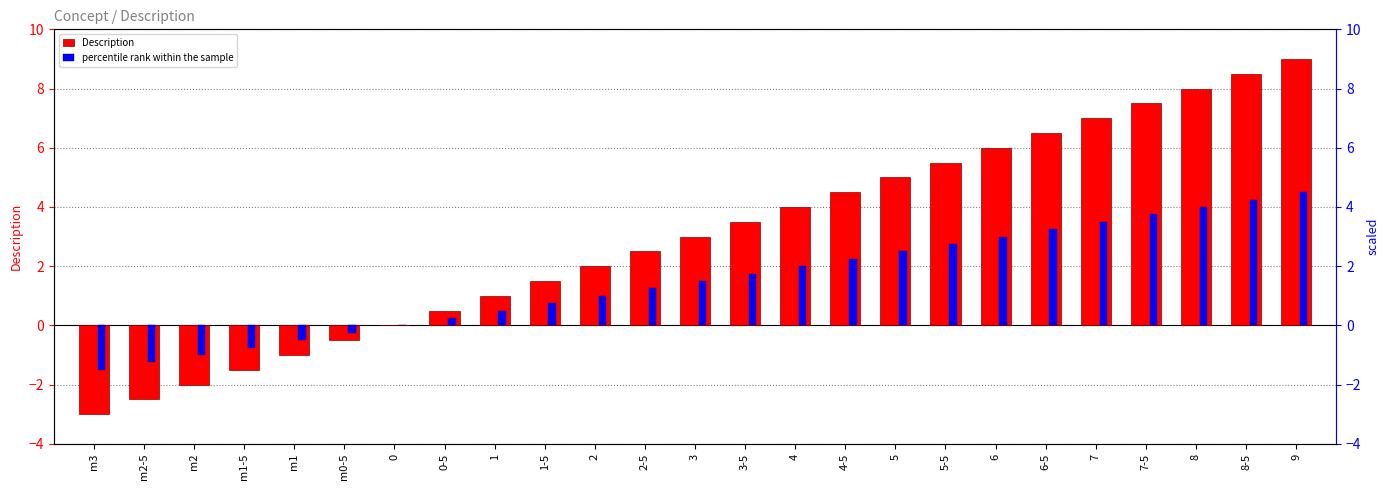

How many groups of bars are there?

25